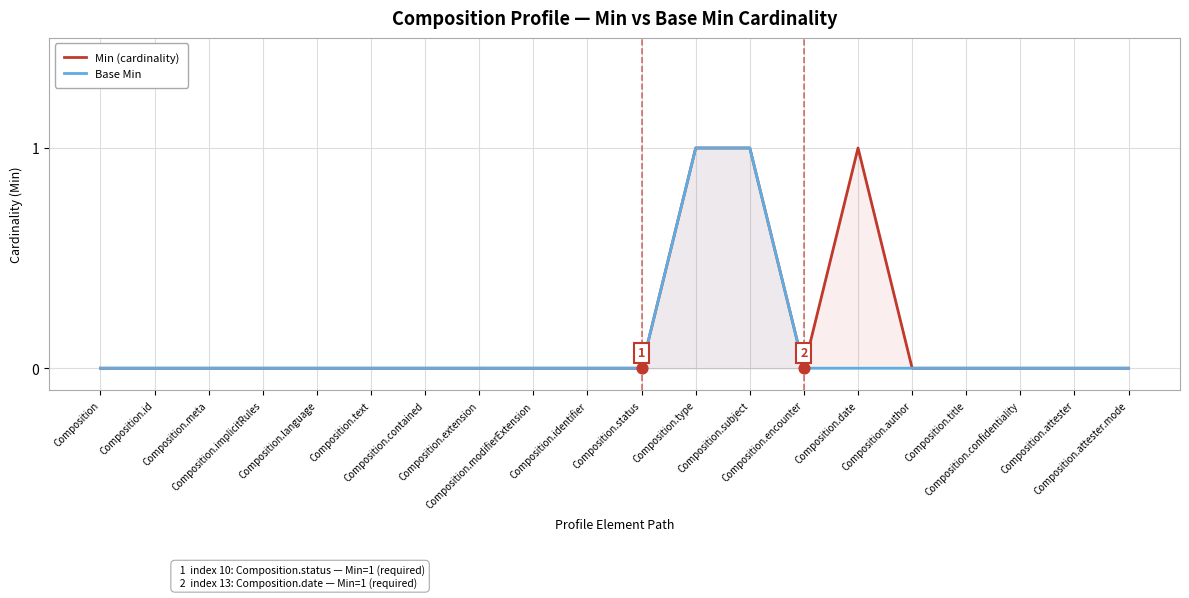

What is the total value across all series at Composition.subject?

2